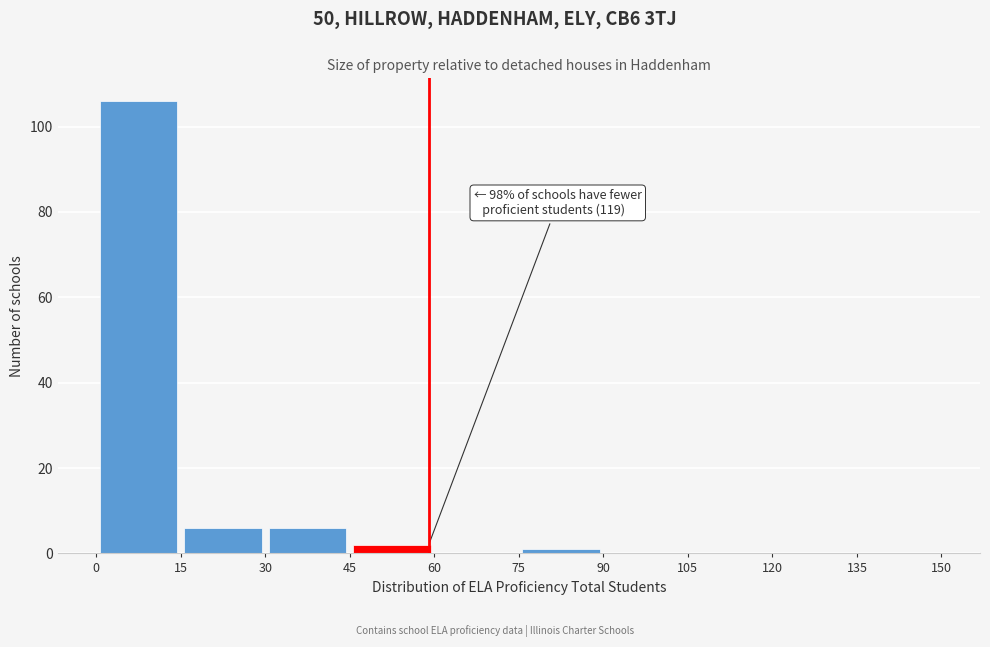

Over which range of the x-axis is the bar tallest?

0 to 15